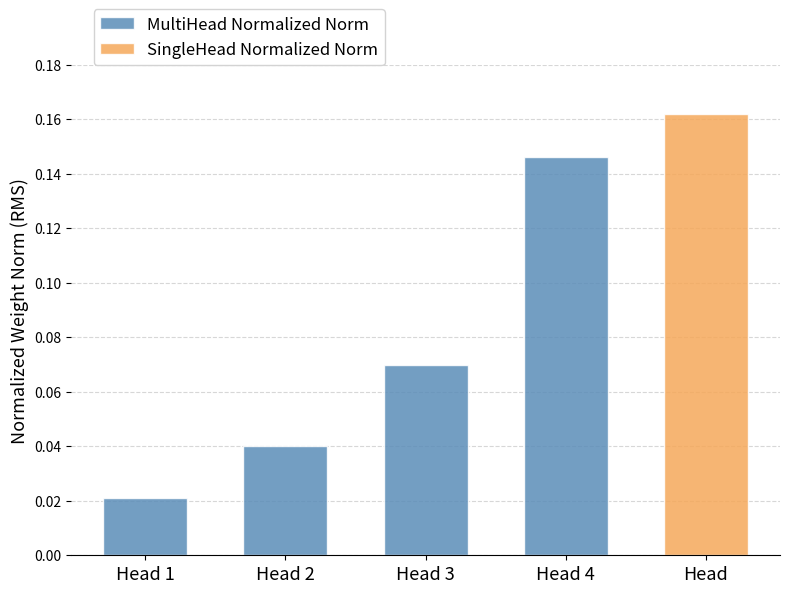

How many data points does each series have?

4